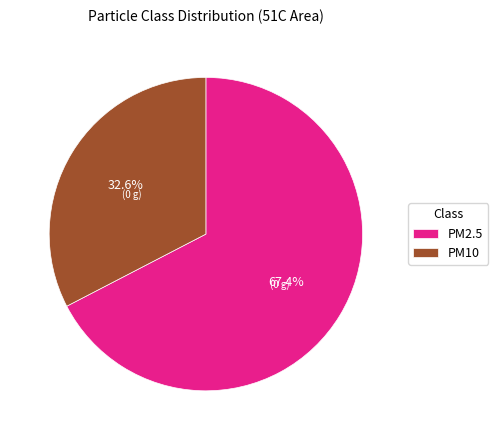

Does PM10 account for over 50% of the chart?

No